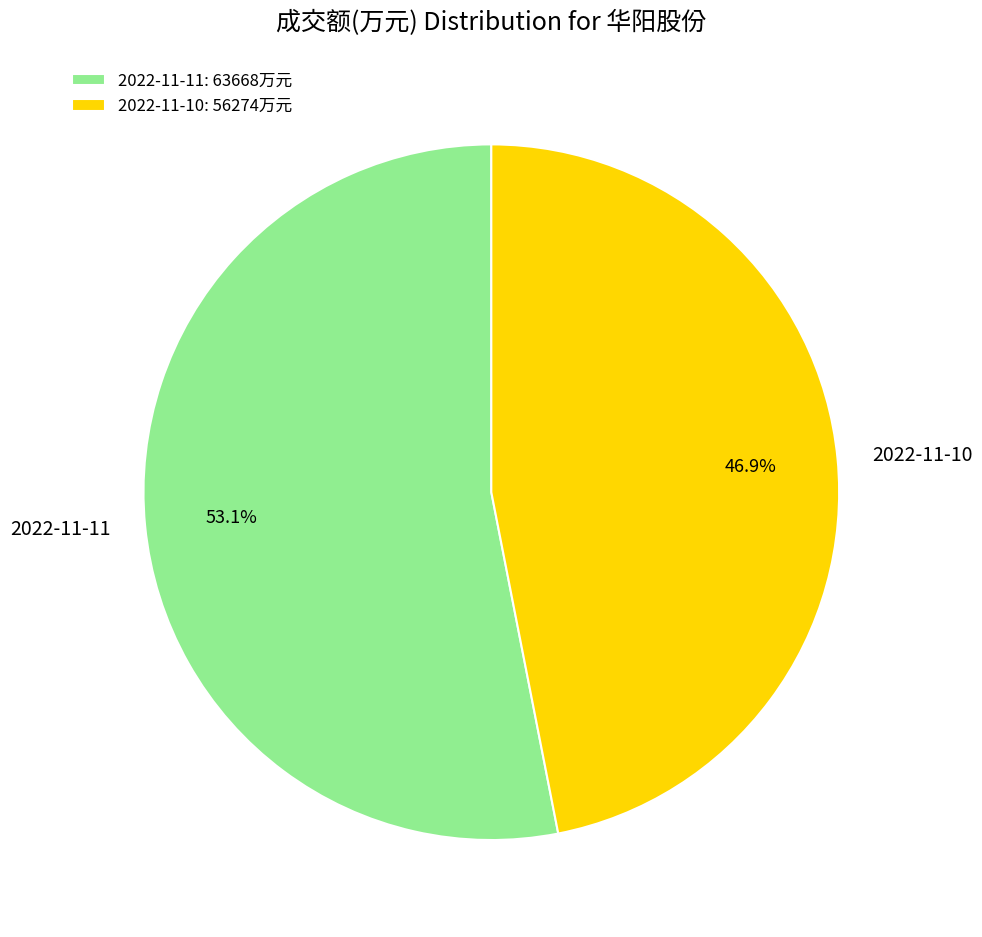

Combined, do 2022-11-10 and 2022-11-11 account for over 50%?

Yes